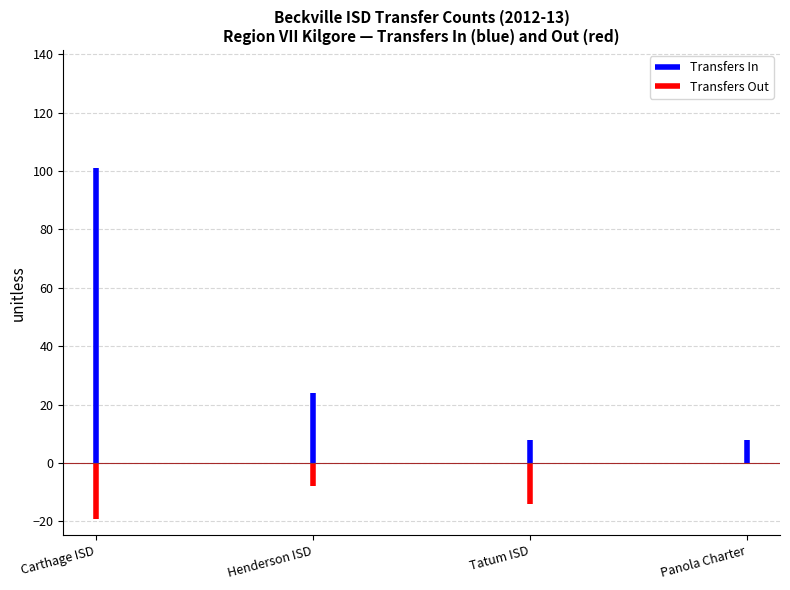

List the series in order of their overall mean, highest first.

Transfers In, Transfers Out